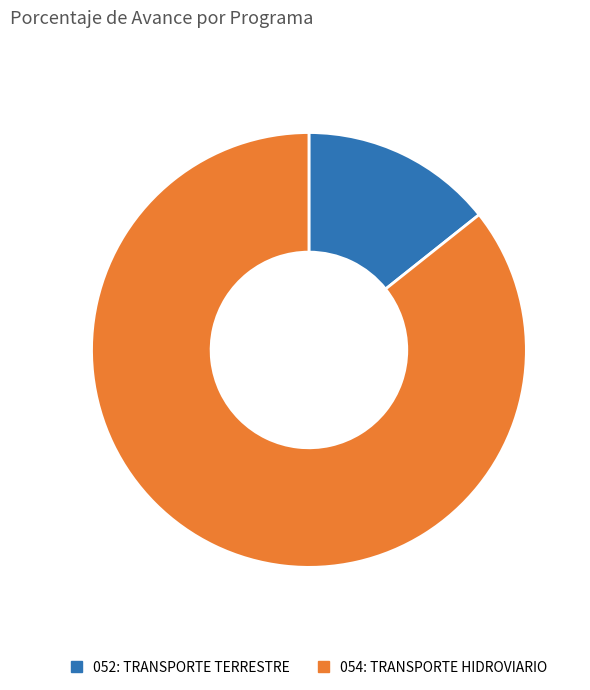

Is it true that 054: TRANSPORTE HIDROVIARIO is 94% of the pie?

False